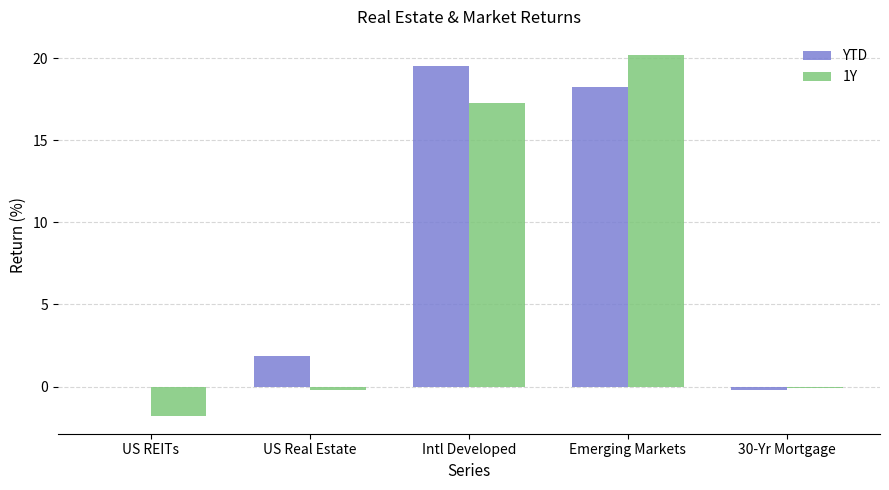

At which category is the sum across all series the highest?

Emerging Markets